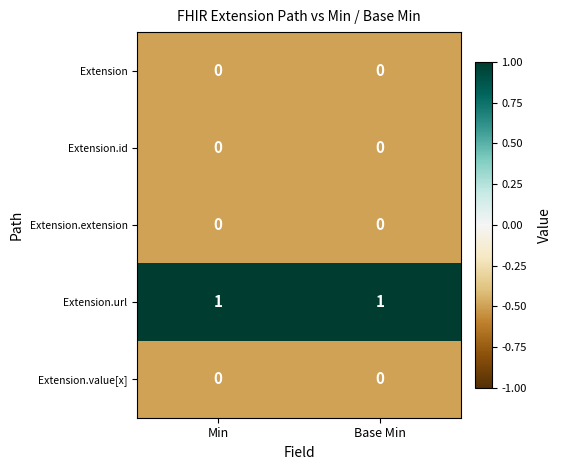

Which series has the largest total across all categories?

Extension.url